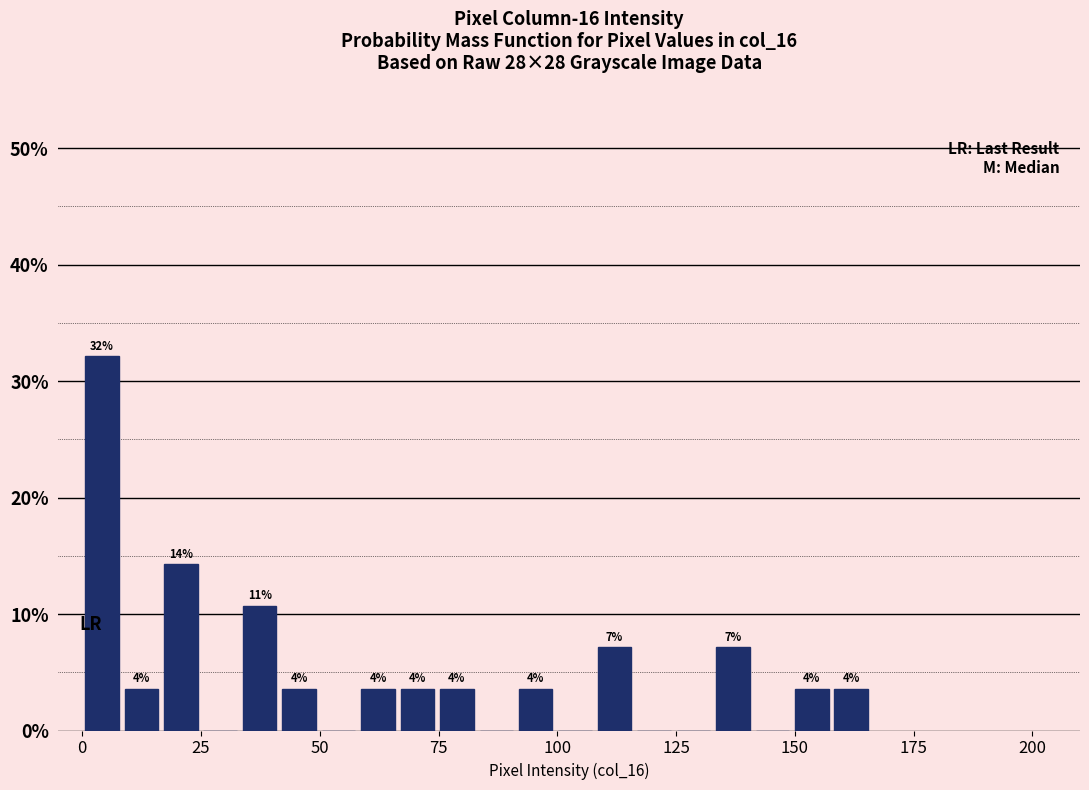

Around what value on the x-axis is the tallest bar? Give the approximate position of its centre, as read against the axis.

5